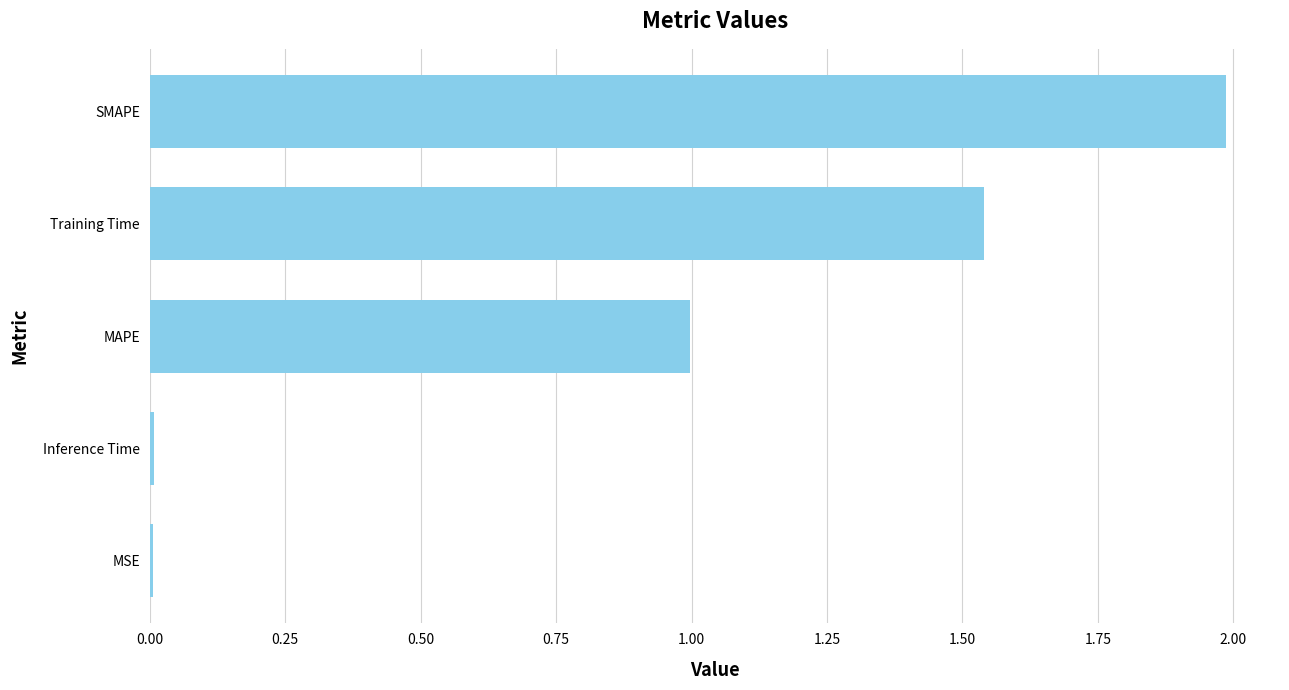

Between MAPE and MSE, which is larger?

MAPE